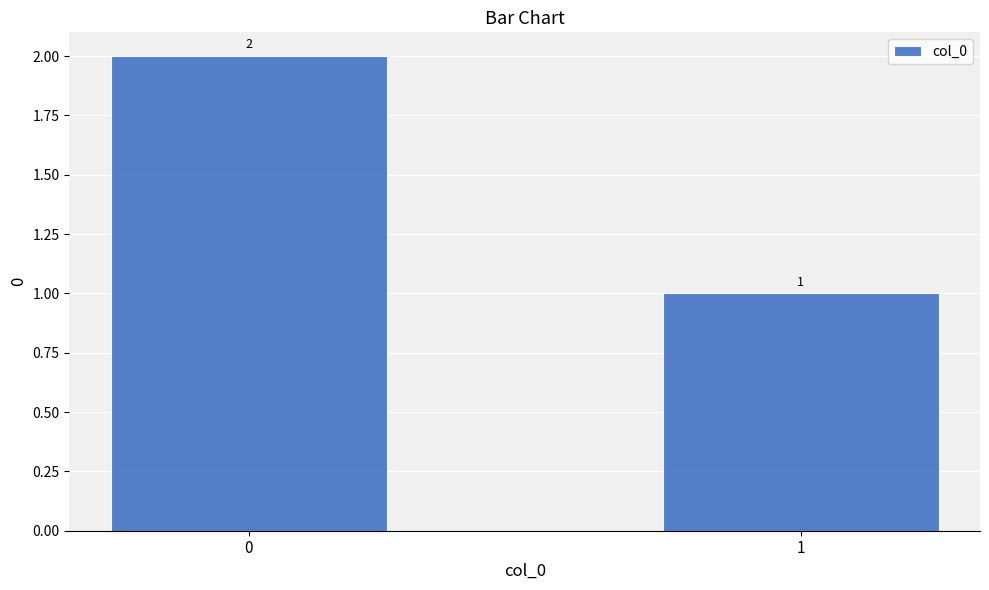

Where is the data nearest to the value 1?

1